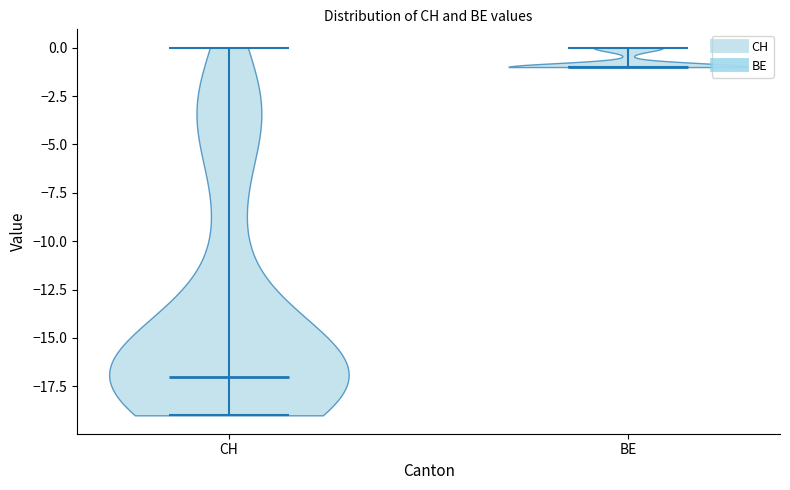

Reading left to right, read every violin against the y-axis: where its median line is, and the lowest and highest points it reaches. The values are not printed on the chart, so give them approximately, as read against the axis.

CH: median line -17, lowest point -19, highest point 0
BE: median line -1, lowest point -1, highest point 0